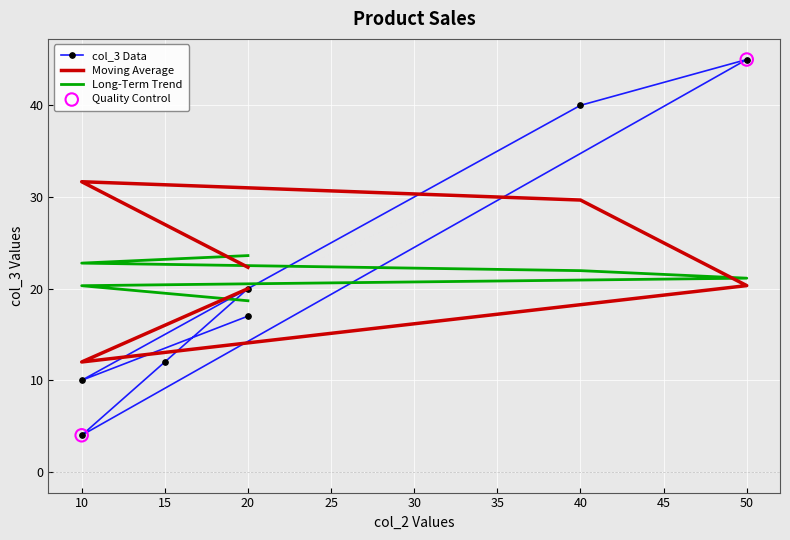

Which series contains the lowest Y value?

col_3 Data